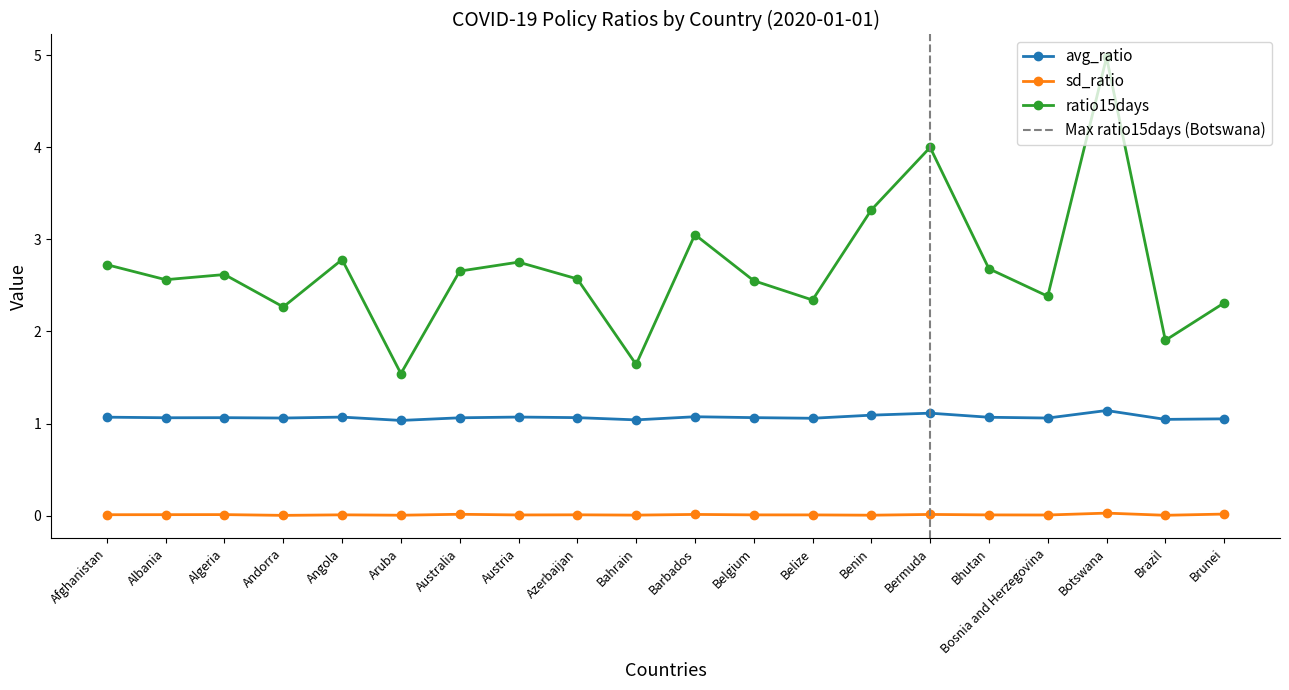

Reading right to left, what are all the values shown in this chart?

avg_ratio: 1.1	1.0	1.1	1.1	1.1	1.1	1.1	1.1	1.1	1.1	1.0	1.1	1.1	1.1	1.0	1.1	1.1	1.1	1.1	1.1
sd_ratio: 0.0	0.0	0.0	0.0	0.0	0.0	0.0	0.0	0.0	0.0	0.0	0.0	0.0	0.0	0.0	0.0	0.0	0.0	0.0	0.0
ratio15days: 2.3	1.9	5.0	2.4	2.7	4.0	3.3	2.3	2.6	3.1	1.6	2.6	2.8	2.7	1.5	2.8	2.3	2.6	2.6	2.7